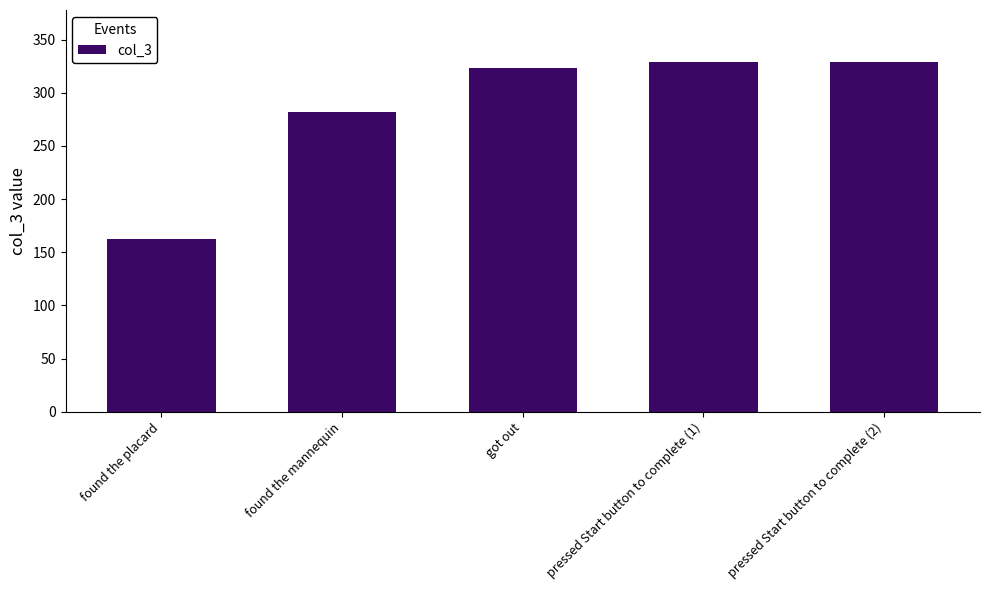

What is the change in value from found the placard to found the mannequin?

+119.5